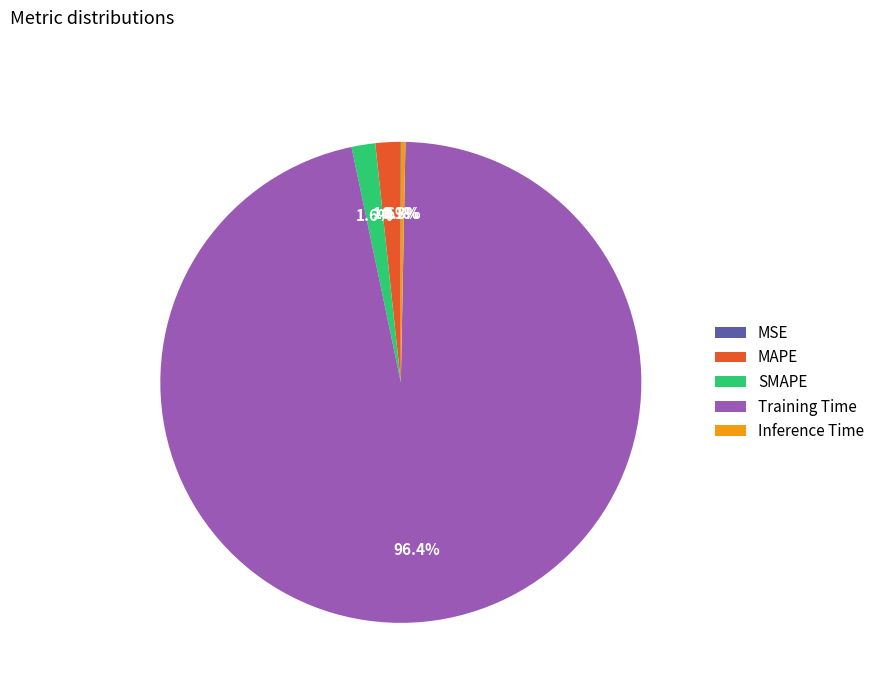

To the nearest percent, what percentage of the pie is SMAPE?

2%